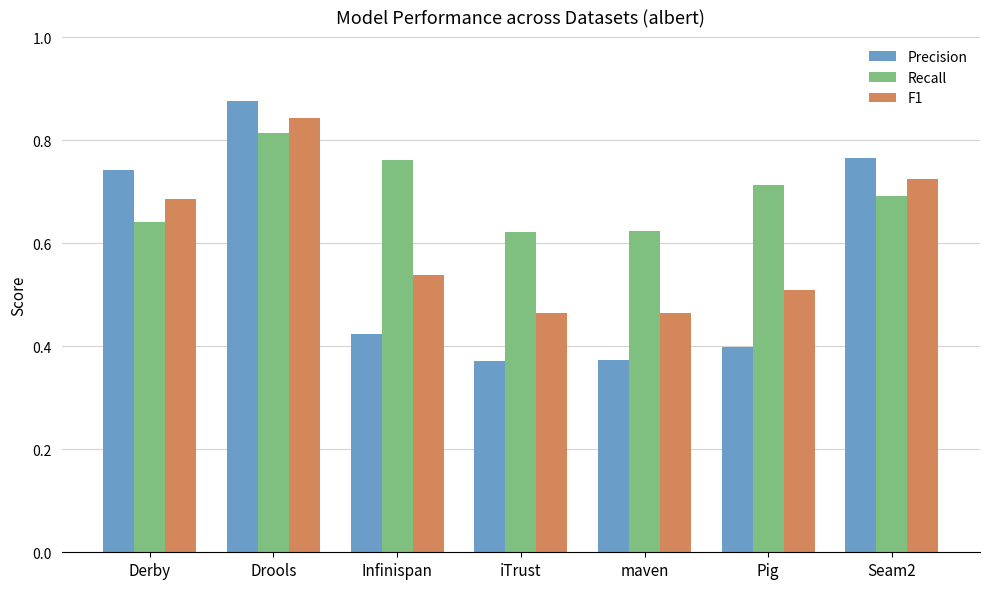

How many bars are there in total?

21